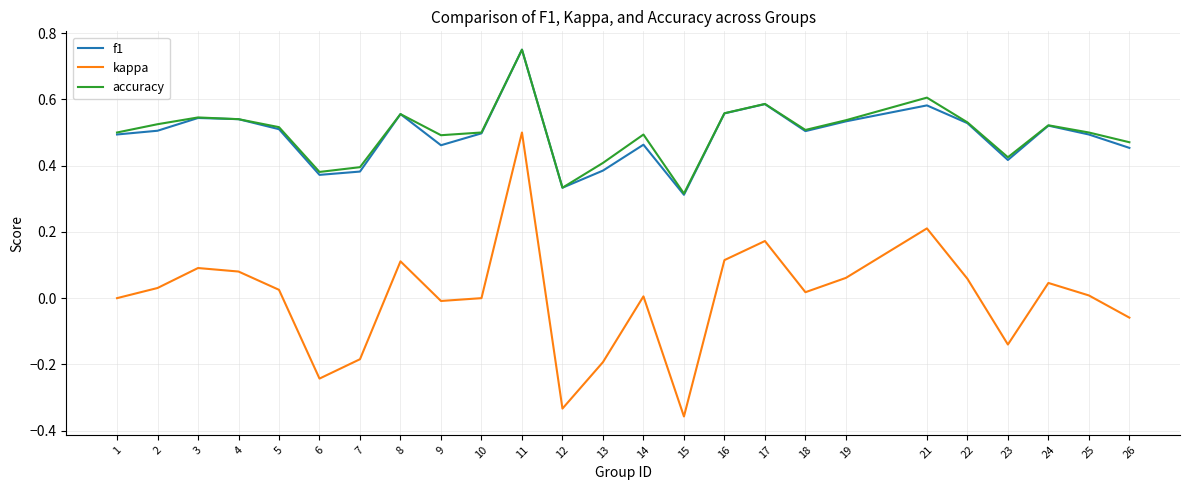

Is the value of f1 at 21 greater than the value of accuracy at 6?

Yes